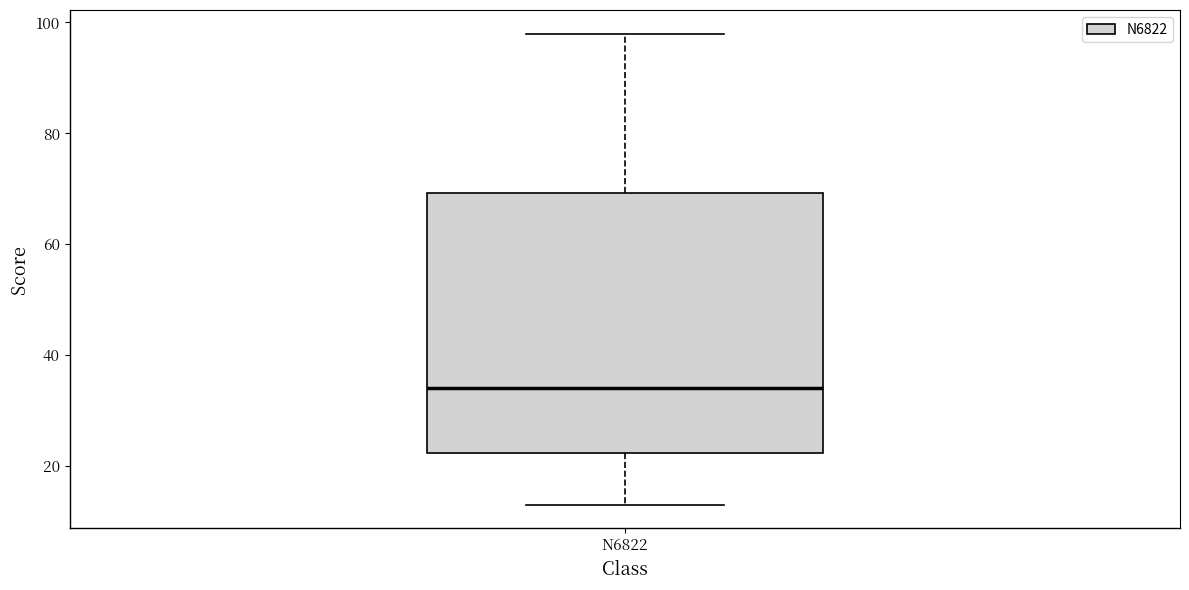

Where is the lower edge of the box for N6822 on the y-axis? The values are not printed on the chart, so give them approximately, as read against the axis.

22